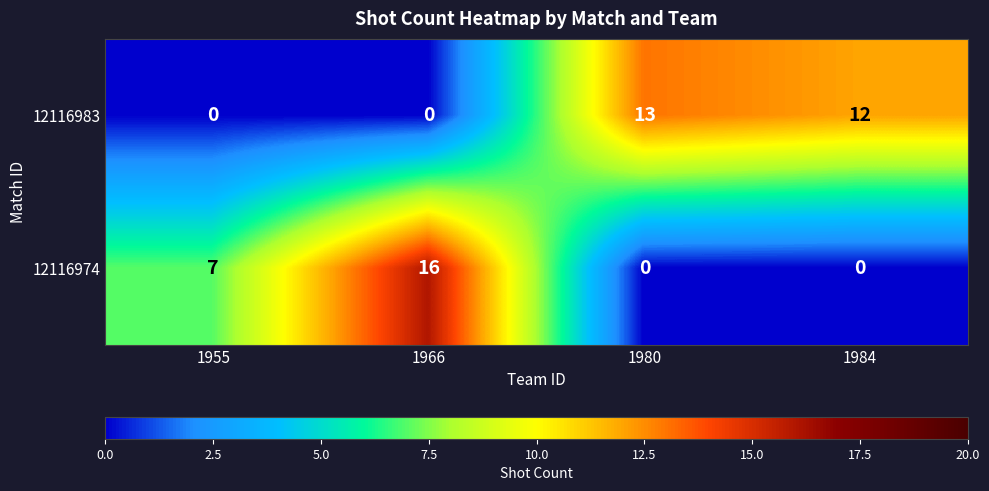

The 12116983 series shows 0 at 1966. True or false?

True